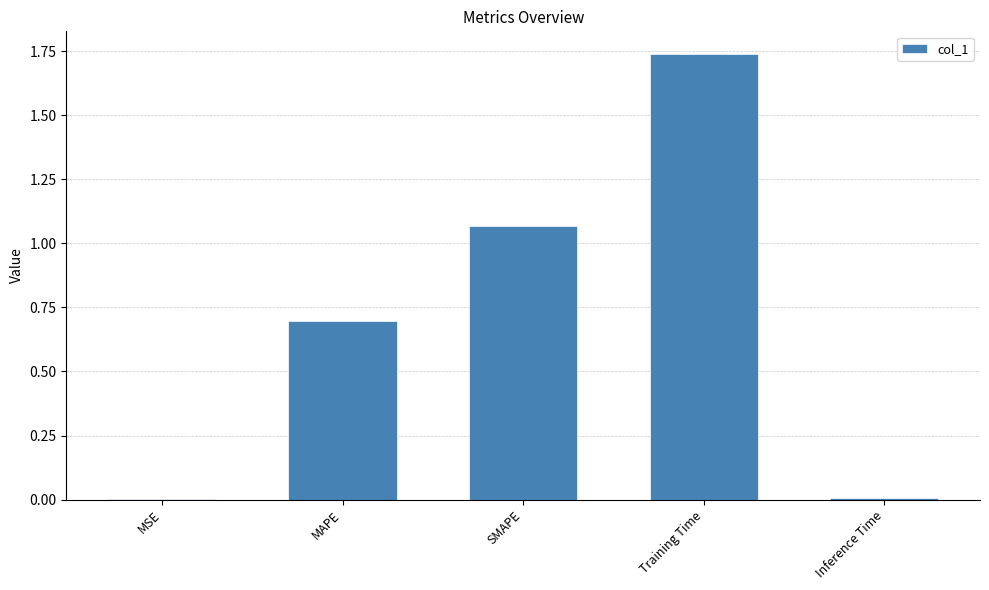

At which category does the chart reach its peak across all series?

Training Time